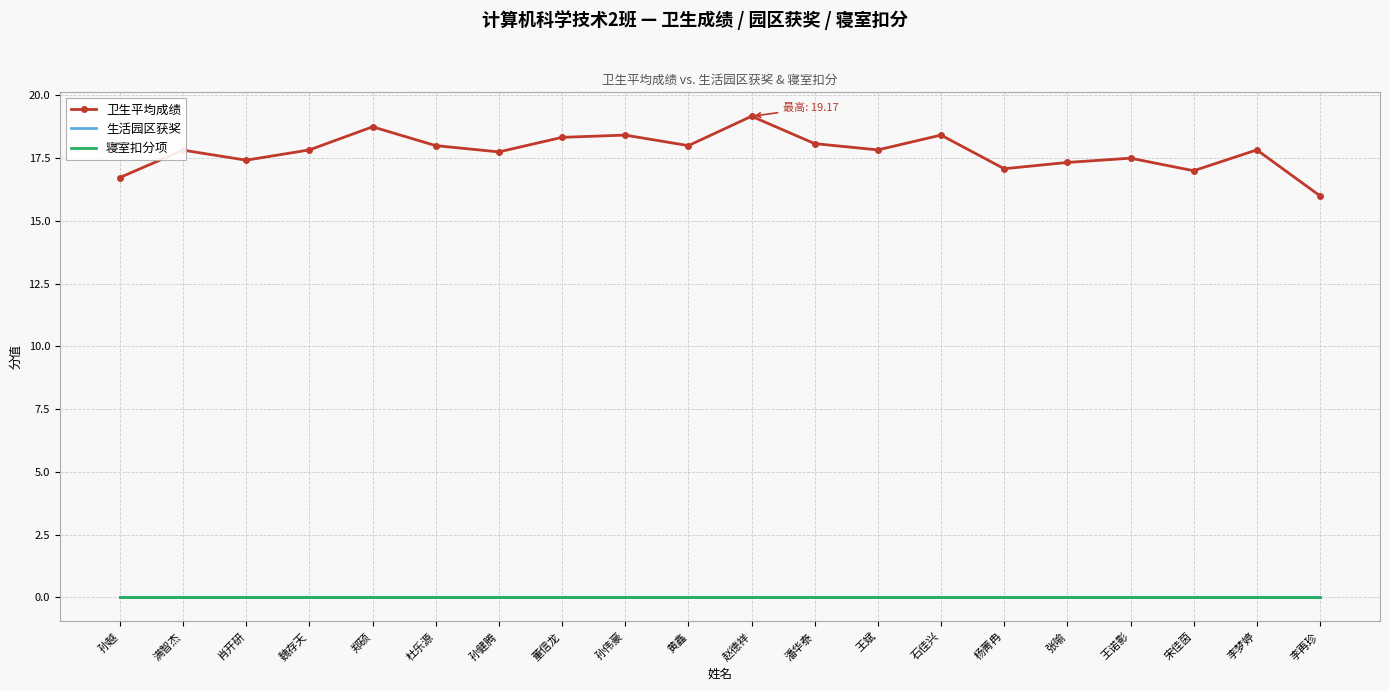

What is the difference between the second highest and second lowest values in the 卫生平均成绩 series?

2.0